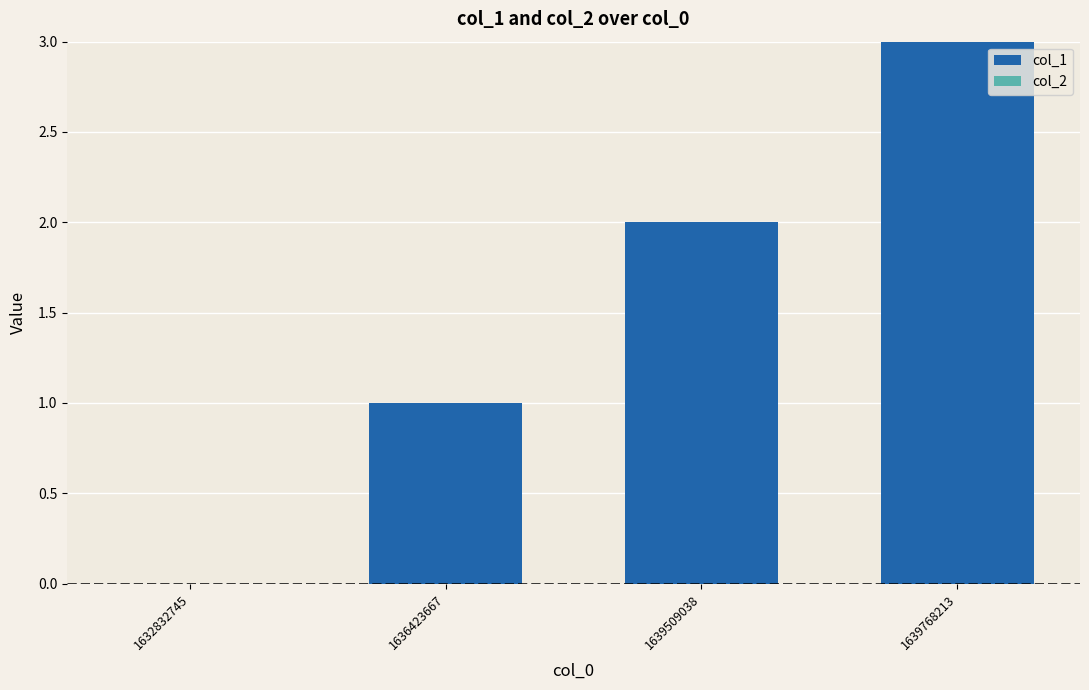

What is the change in value from 1632832745 to 1639509038?

+2